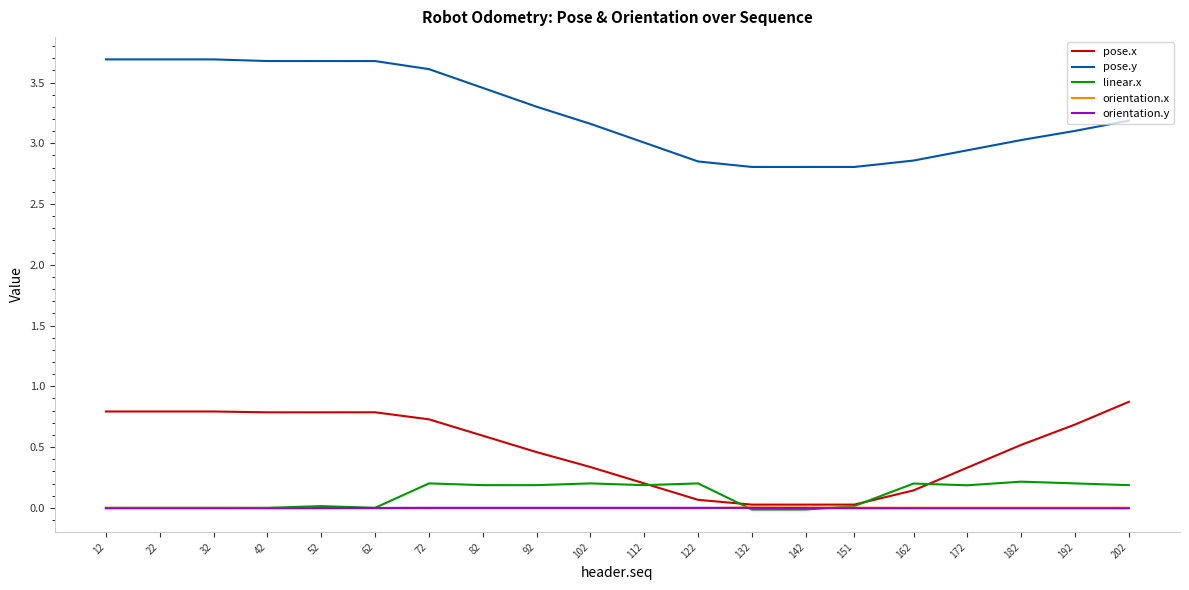

How many lines are shown in the chart?

5